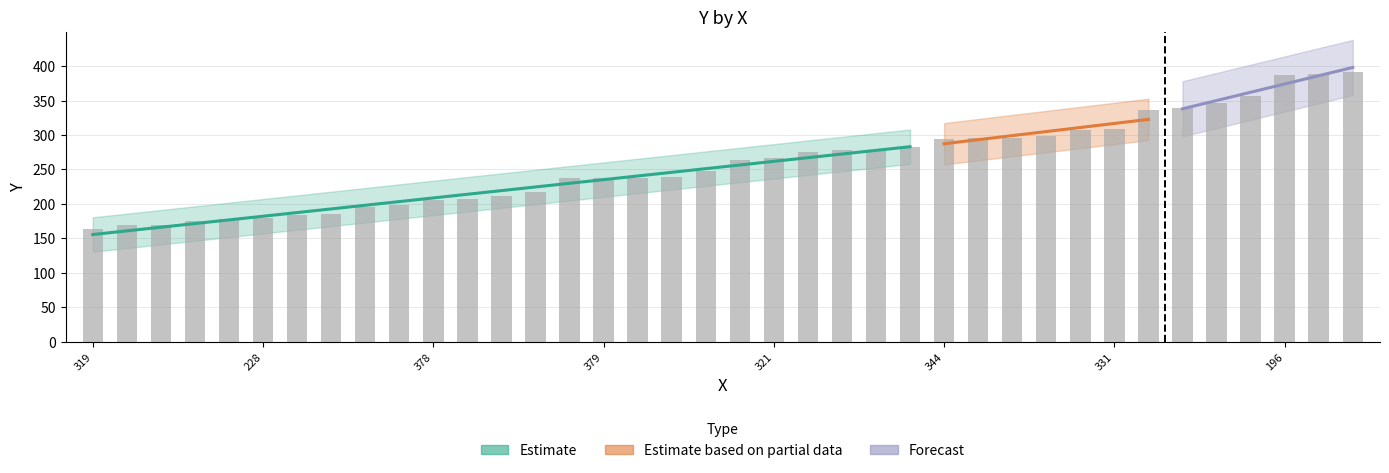

What is the label of the 29th bar from the right?

319